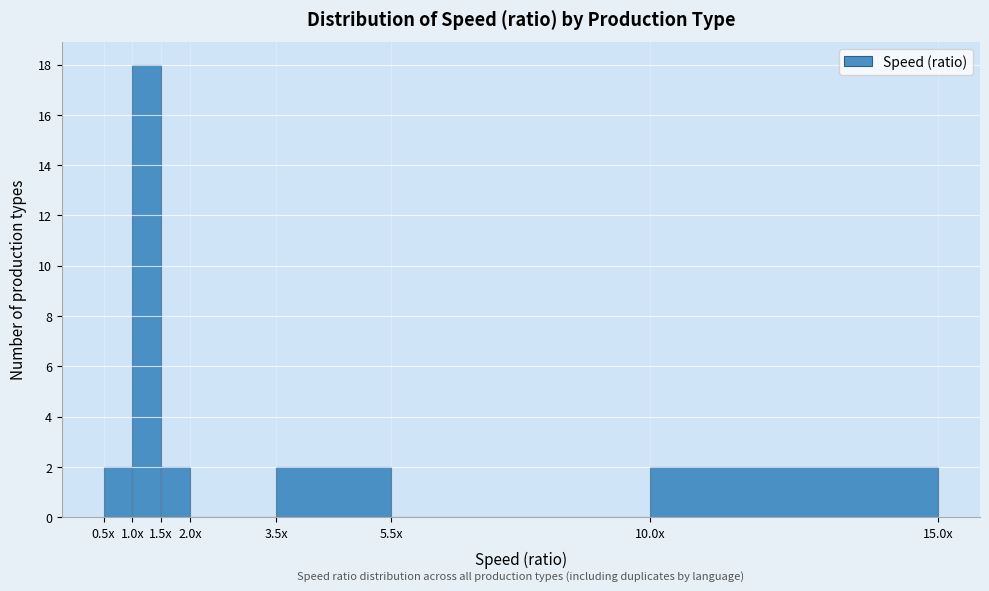

Reading left to right, transcribe all the data shown in this chart.

0.5x=2	1.0x=18	1.5x=2	2.0x=0	3.5x=2	5.5x=0	10.0x=2